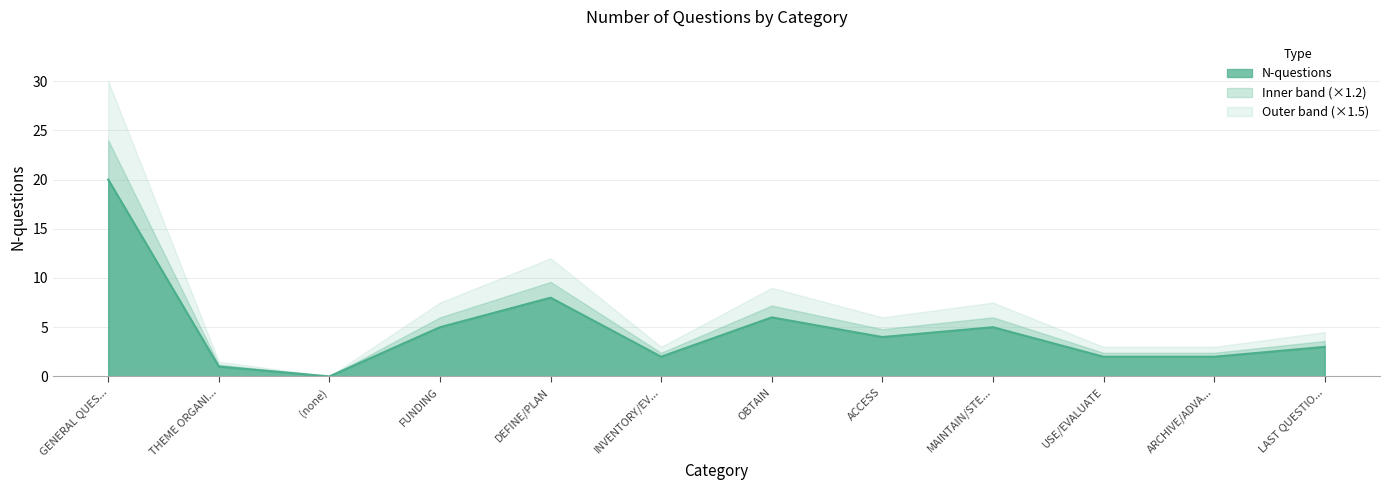

How many lines are shown in the chart?

1